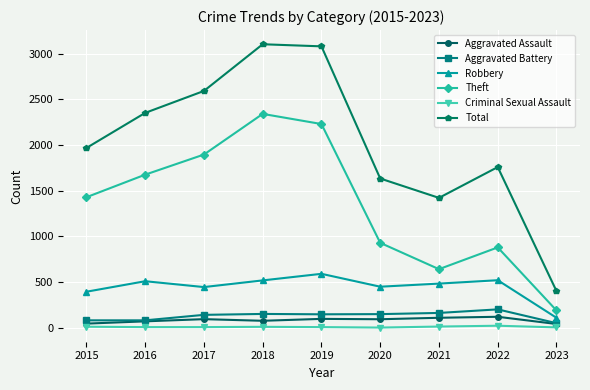

How many lines are shown in the chart?

6